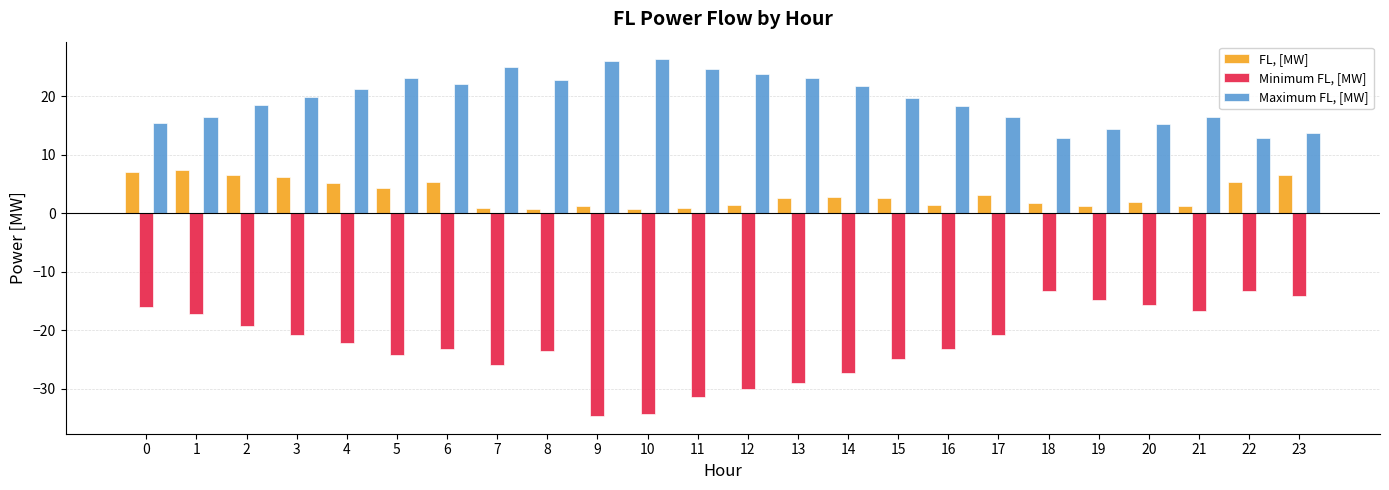

List the series in order of their overall mean, highest first.

Maximum FL, [MW], FL, [MW], Minimum FL, [MW]